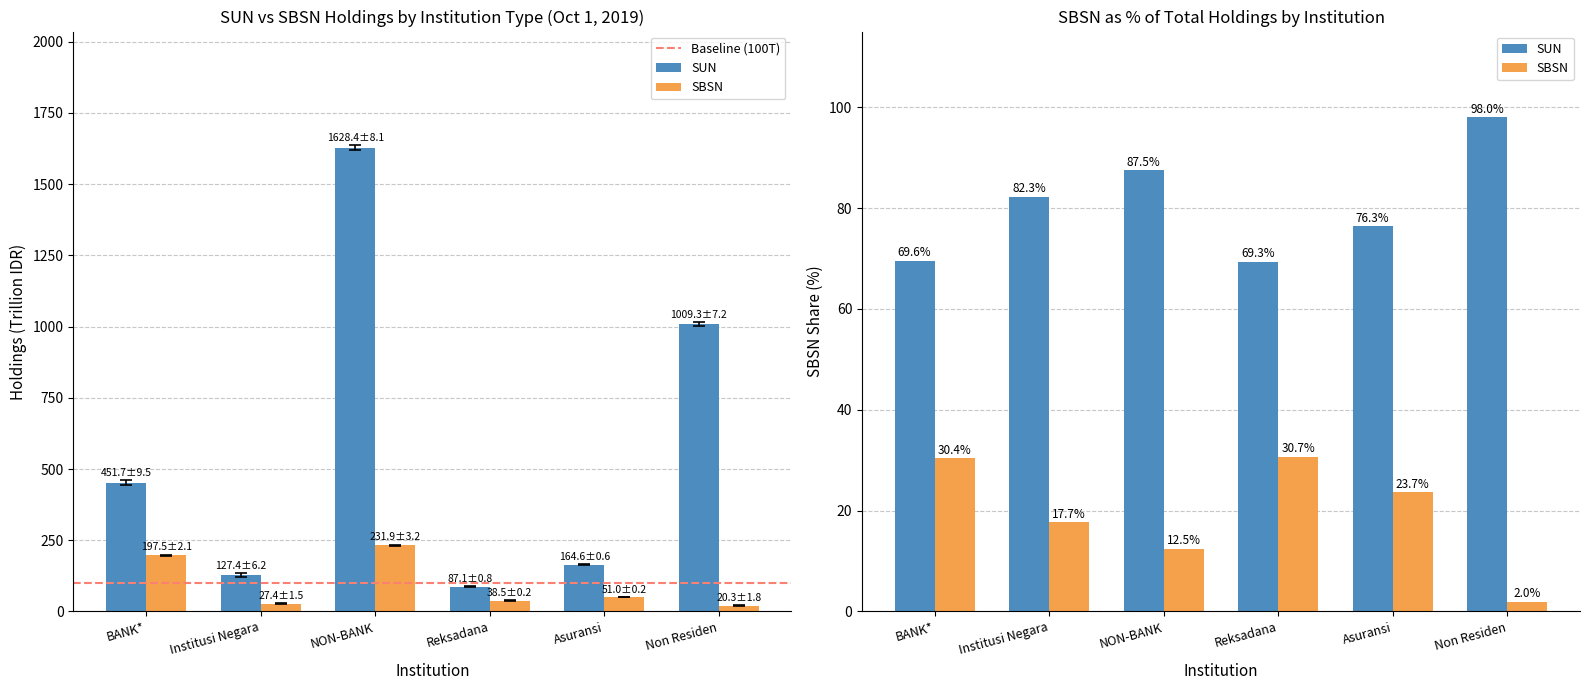

Reading right to left, list all the values displayed in this chart.

SUN: 1009.3	164.6	87.1	1628.4	127.4	451.7
SBSN: 20.3	51.0	38.5	231.9	27.4	197.5